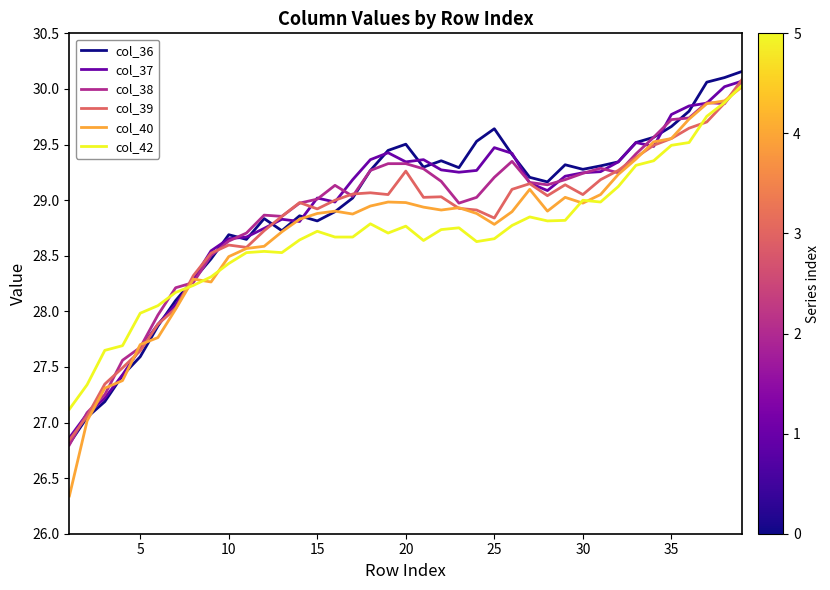

What is the minimum value shown in the chart?

26.3